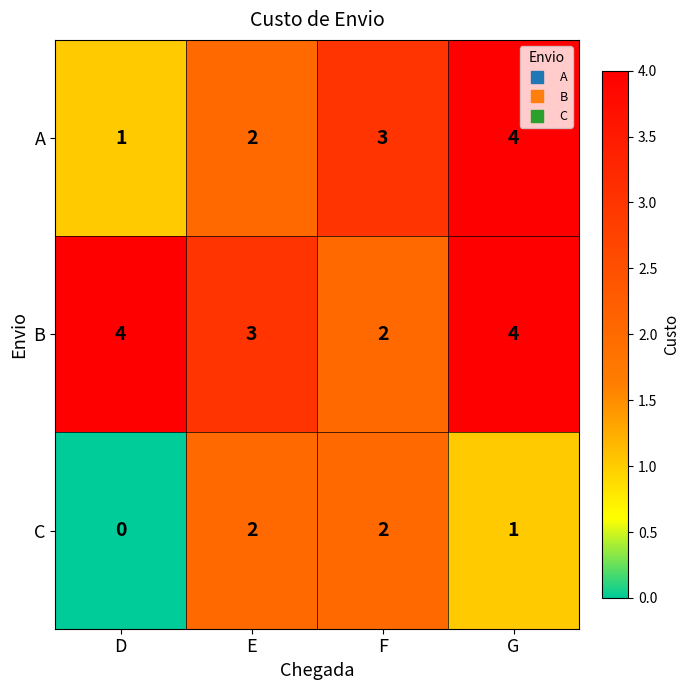

Reading left to right, extract all data points from this chart.

A: 1	2	3	4
B: 4	3	2	4
C: 0	2	2	1